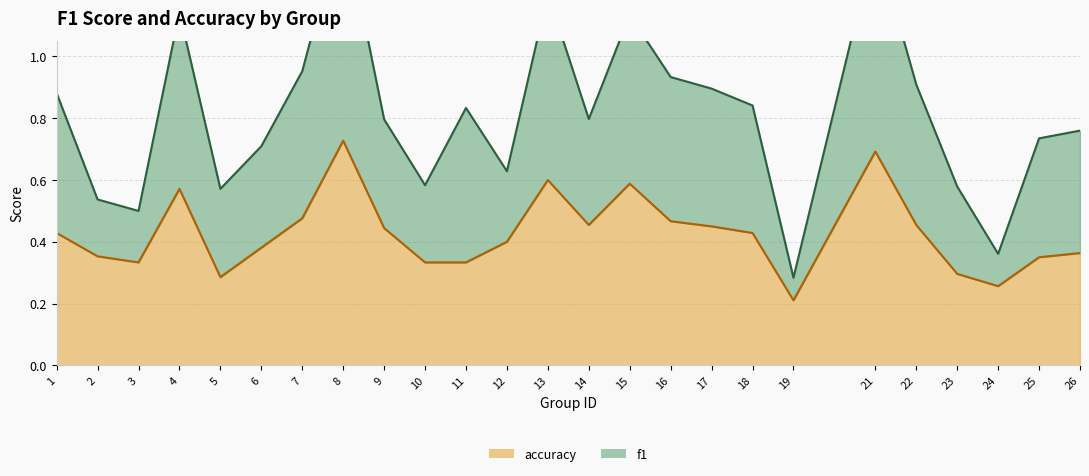

The value at 1 is 0.4. True or false?

True